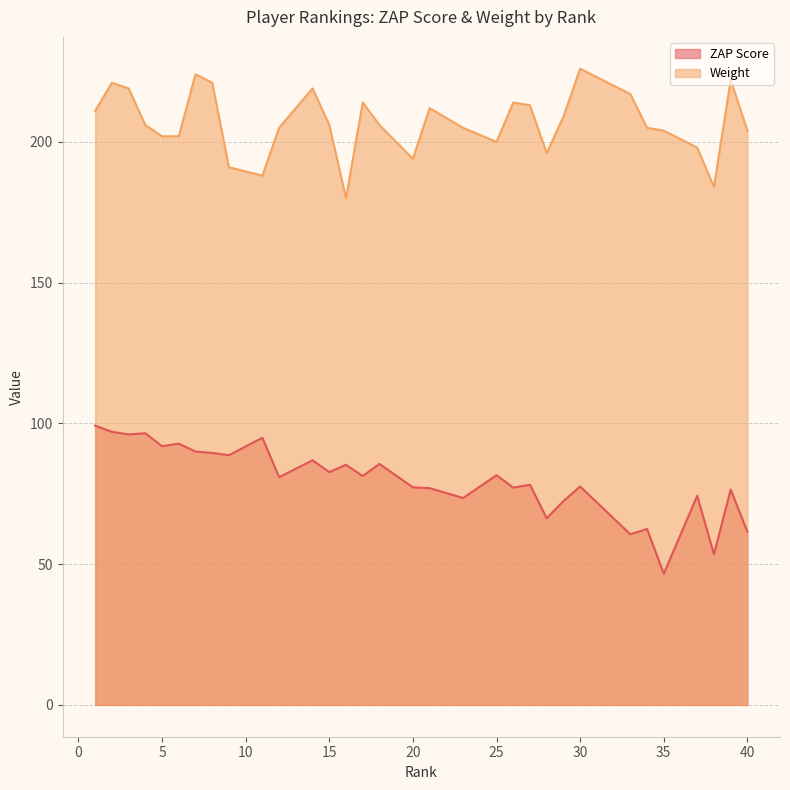

Which series has the widest spread of values?

ZAP Score